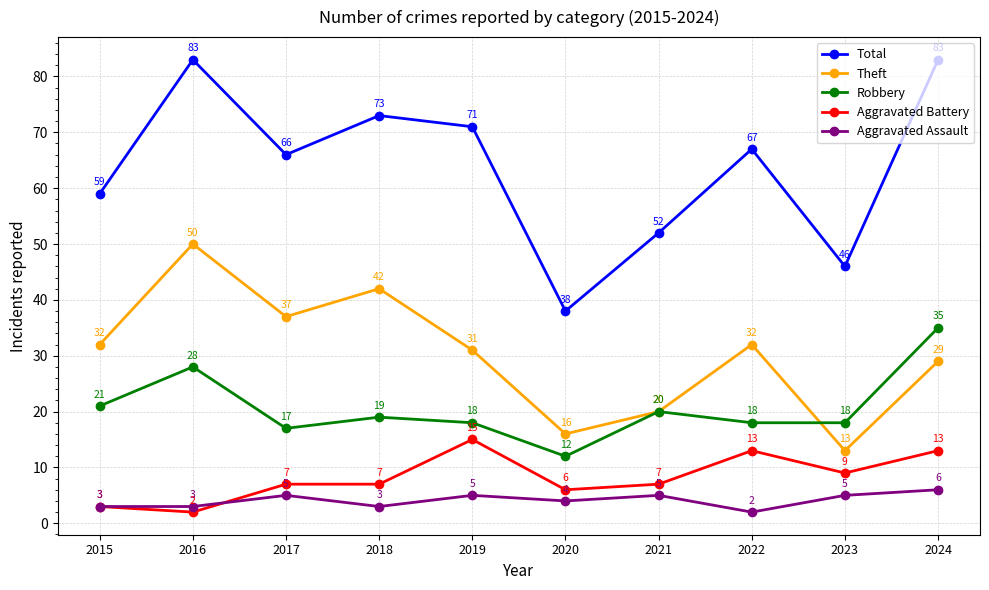

How many lines are shown in the chart?

5